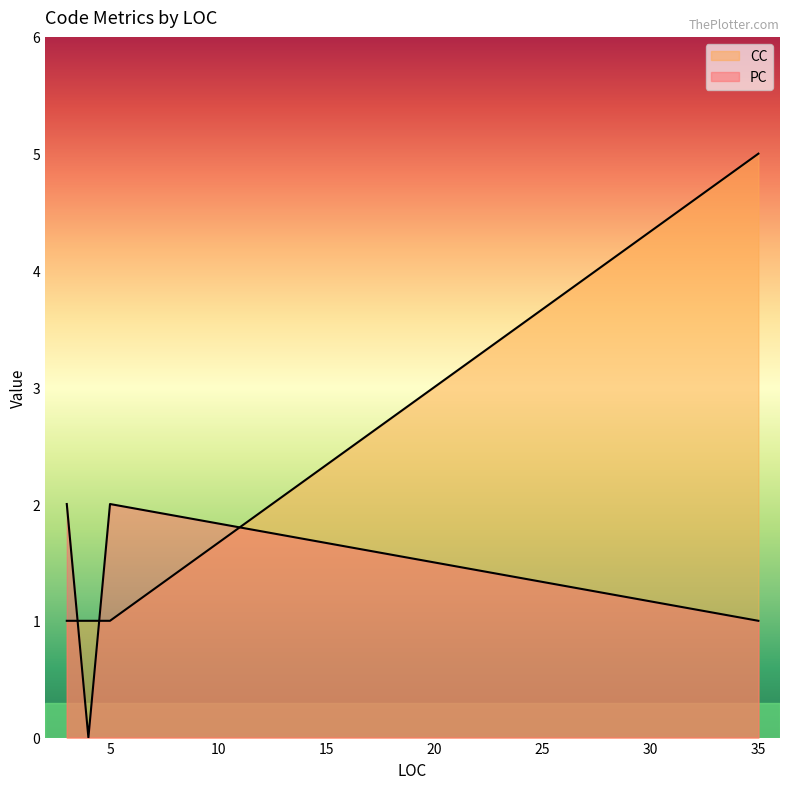

Which series changed the most between 35 and 3?

CC